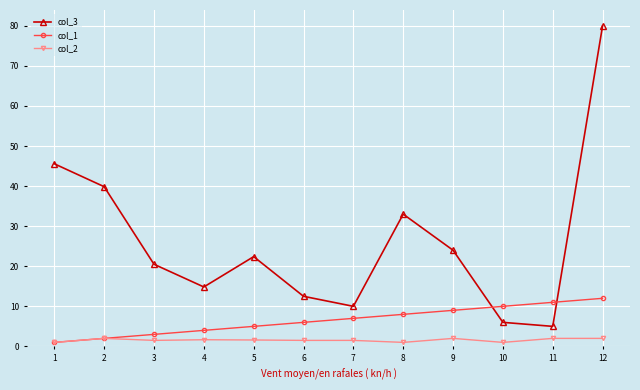

Which category has the lowest value in the col_1 series?

1